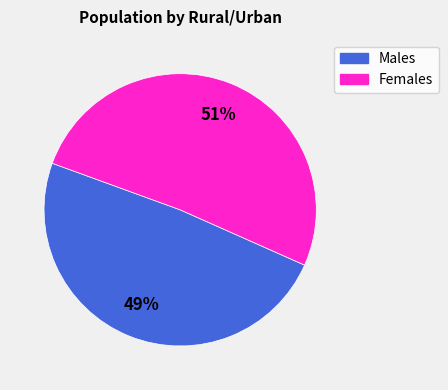

Does any single category account for the majority?

Yes